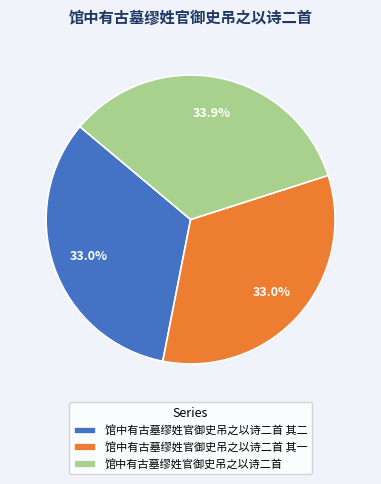

Do 馆中有古墓缪姓官御史吊之以诗二首 其二 and 馆中有古墓缪姓官御史吊之以诗二首 together represent more than half of the pie?

Yes